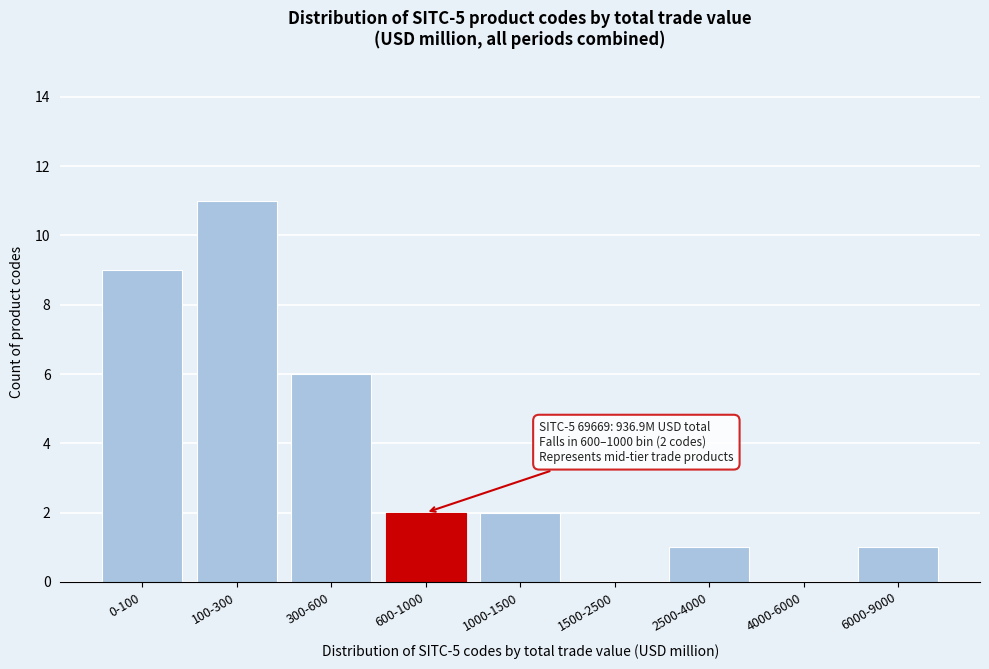

Reading left to right, extract all data points from this chart.

0-100=9	100-300=11	300-600=6	600-1000=2	1000-1500=2	1500-2500=0	2500-4000=1	4000-6000=0	6000-9000=1